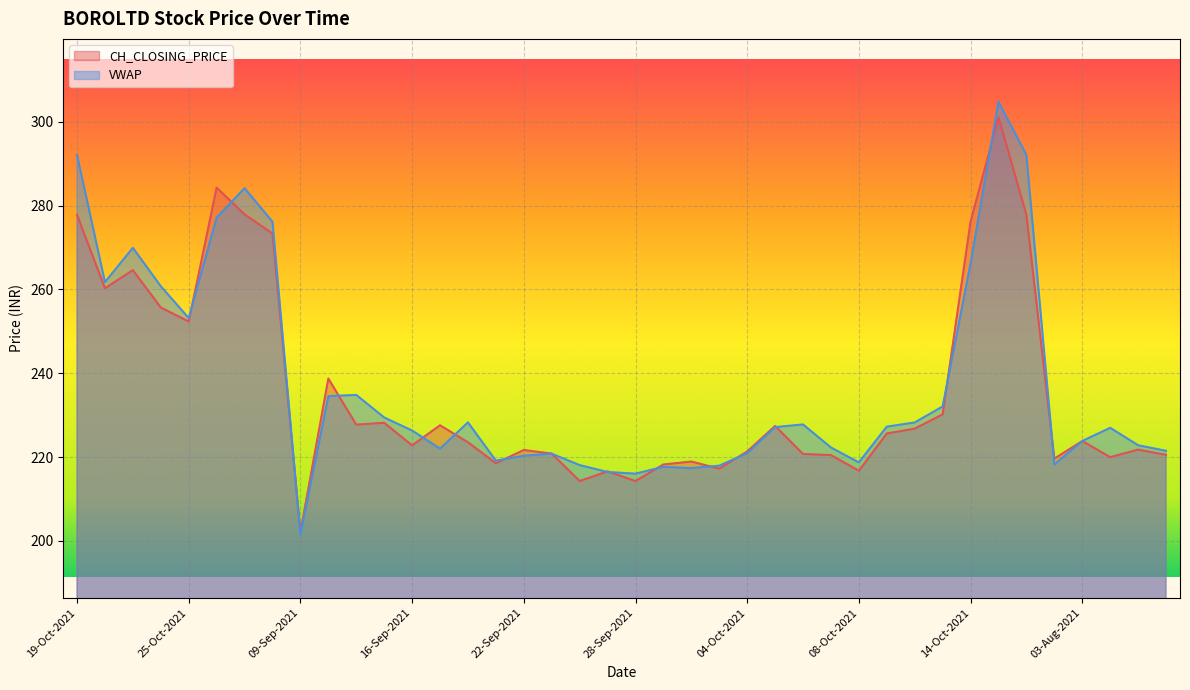

Reading left to right, transcribe all the data shown in this chart.

CH_CLOSING_PRICE: 277.8	260.3	264.6	255.7	252.3	284.3	277.9	273.4	202.2	238.8	227.8	228.2	222.8	227.6	223.6	218.6	221.7	220.8	214.3	216.6	214.3	218.2	218.9	217.2	221.3	227.4	220.8	220.5	216.8	225.7	226.8	230.2	276.2	301.1	277.8	219.7	223.8	220.0	221.8	220.6
VWAP: 292.1	261.8	269.9	260.8	253.2	277.1	284.2	276.2	201.4	234.6	234.8	229.5	226.3	222.0	228.3	219.2	220.3	220.8	218.1	216.5	216.1	217.7	217.4	218.0	220.9	227.2	227.8	222.3	218.7	227.3	228.3	232.1	266.2	304.8	292.1	218.2	223.8	227.0	222.8	221.5